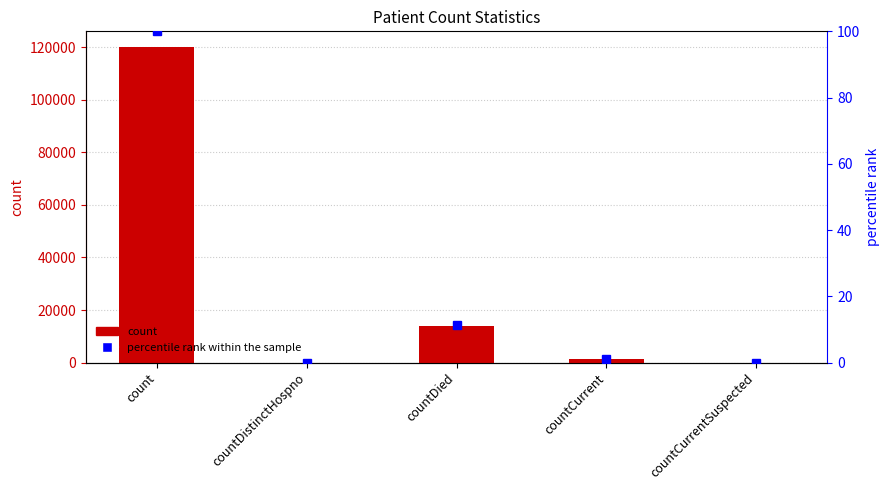

How many data points in percentile rank within the sample are less than 1?

2